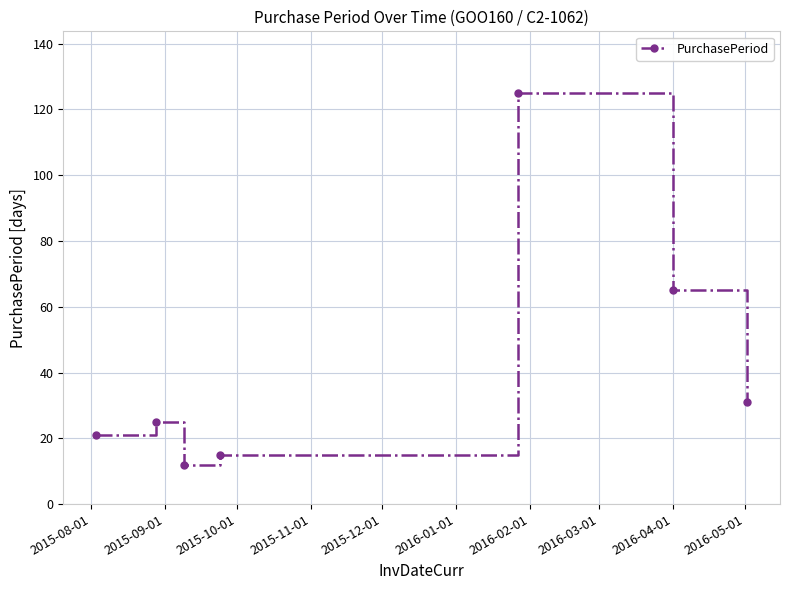

What is the minimum value shown in the chart?

12